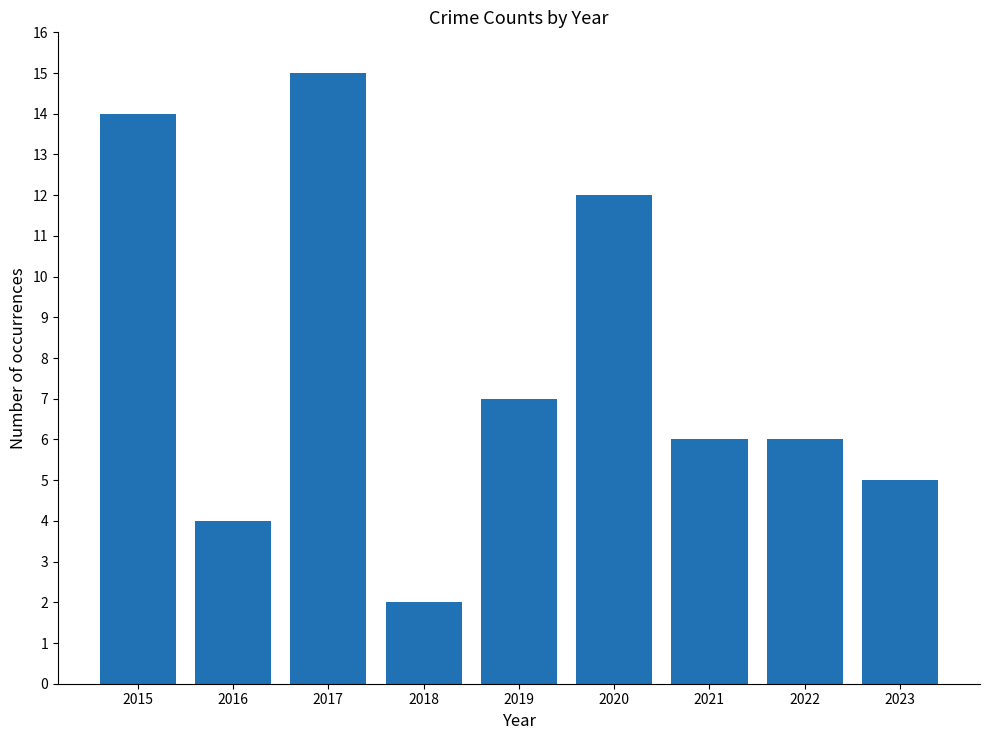

What is the ratio of the value at 2021 to the value at 2017?

0.4